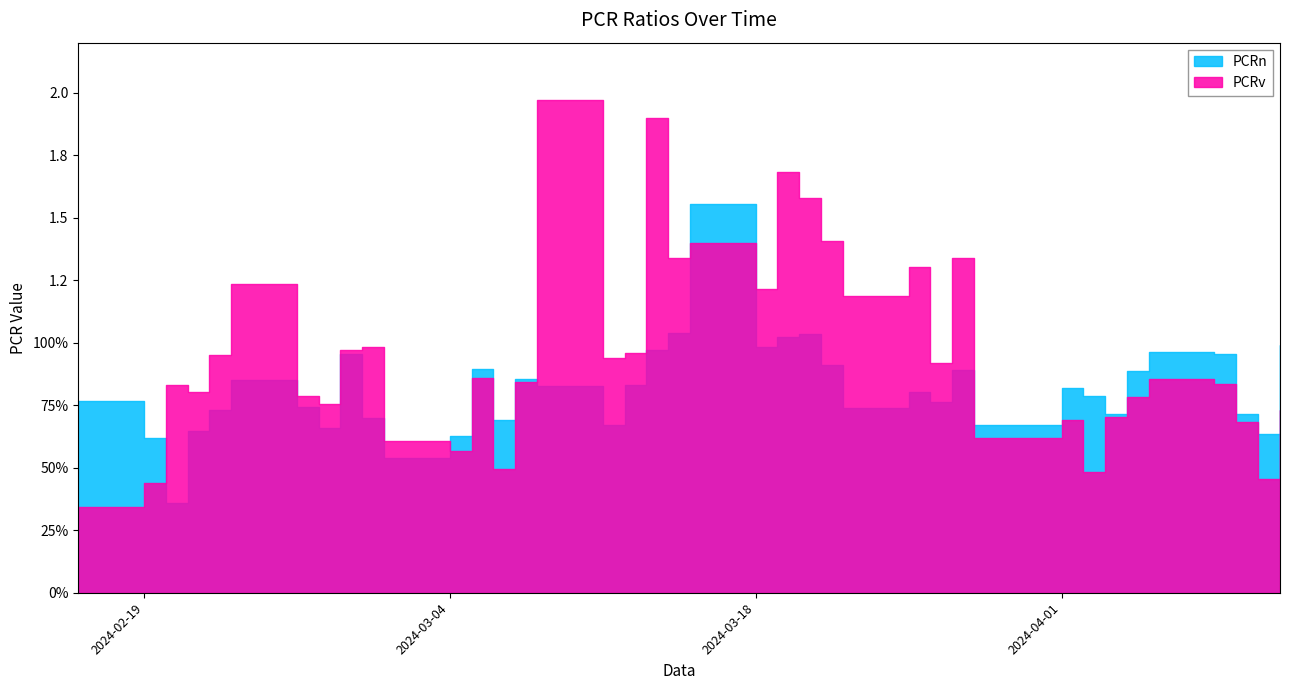

What are all the series names shown in the legend?

PCRn, PCRv